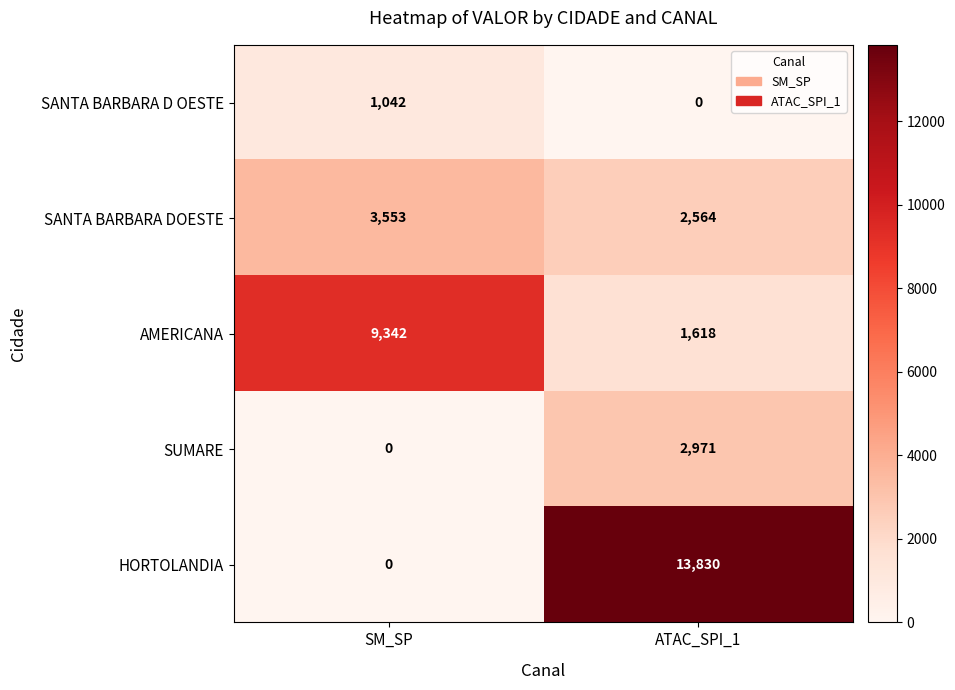

Which series has the largest total across all categories?

HORTOLANDIA